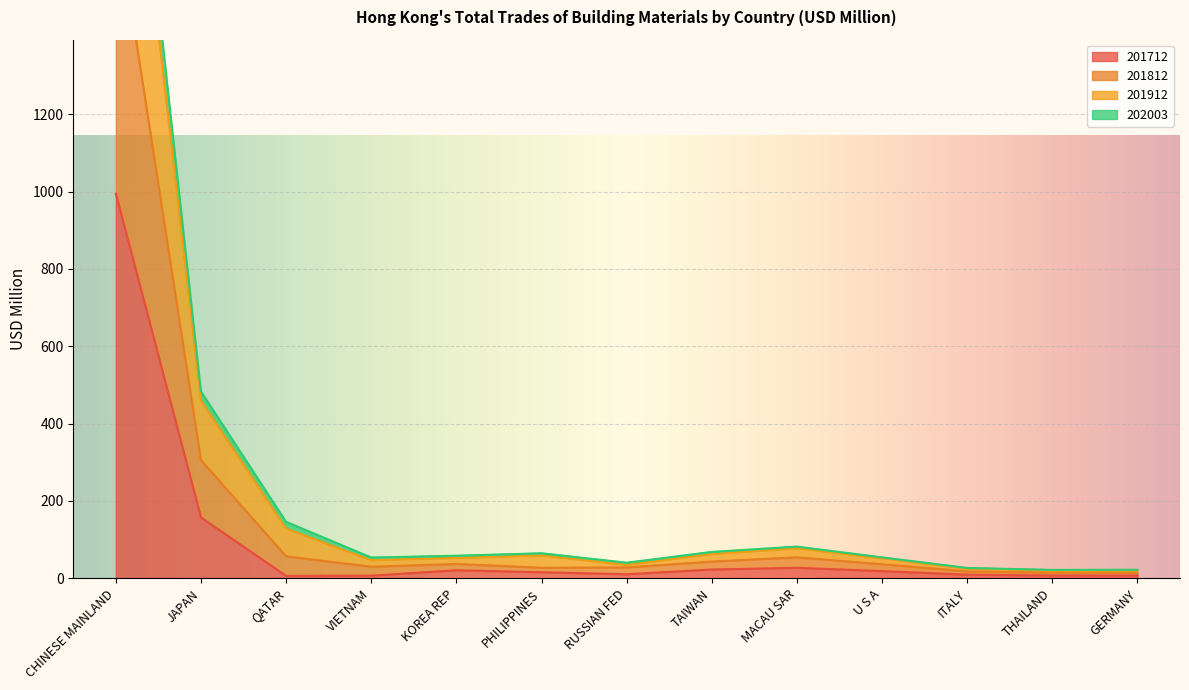

What is the average value of the 201712 series?

100.4